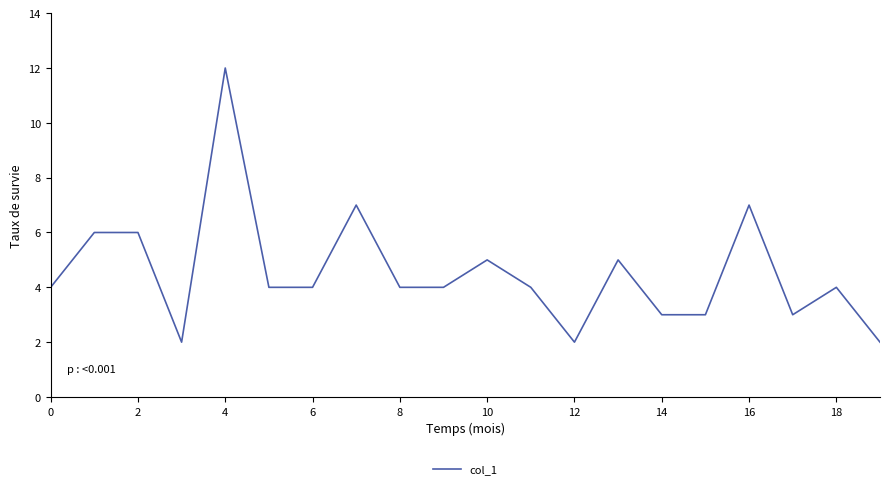

What is the greatest value displayed?

12